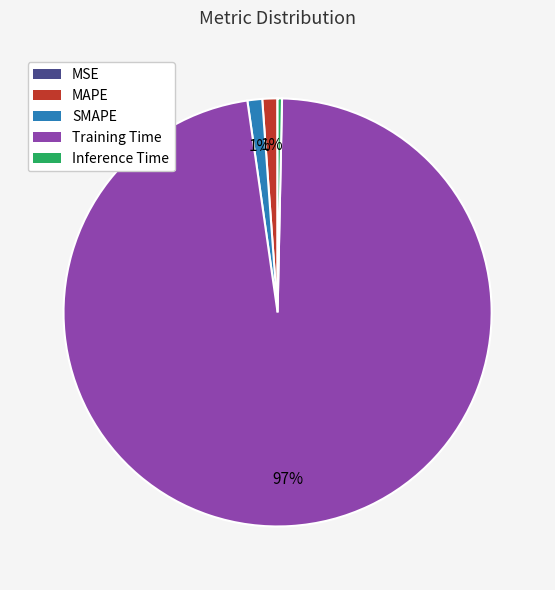

Which category has the biggest portion of the pie?

Training Time